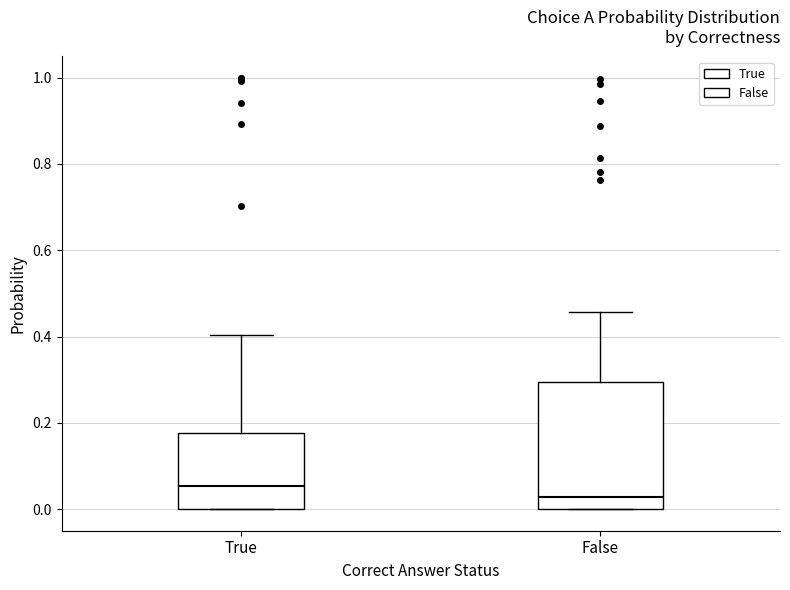

Comparing the boxes themselves (not the whiskers), which one is the tallest?

False